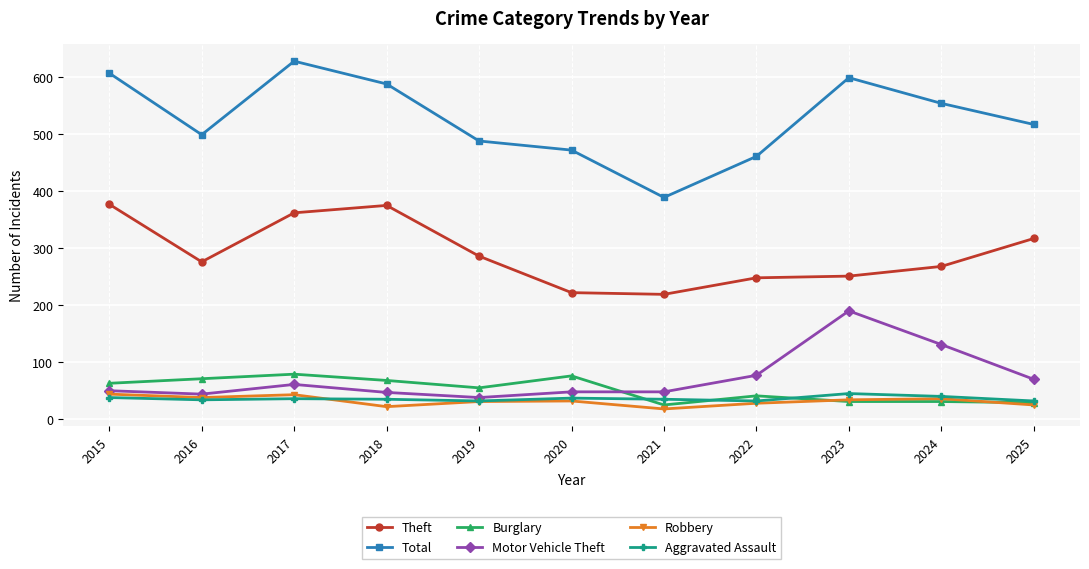

True or false: Burglary and Total cross at least once.

False